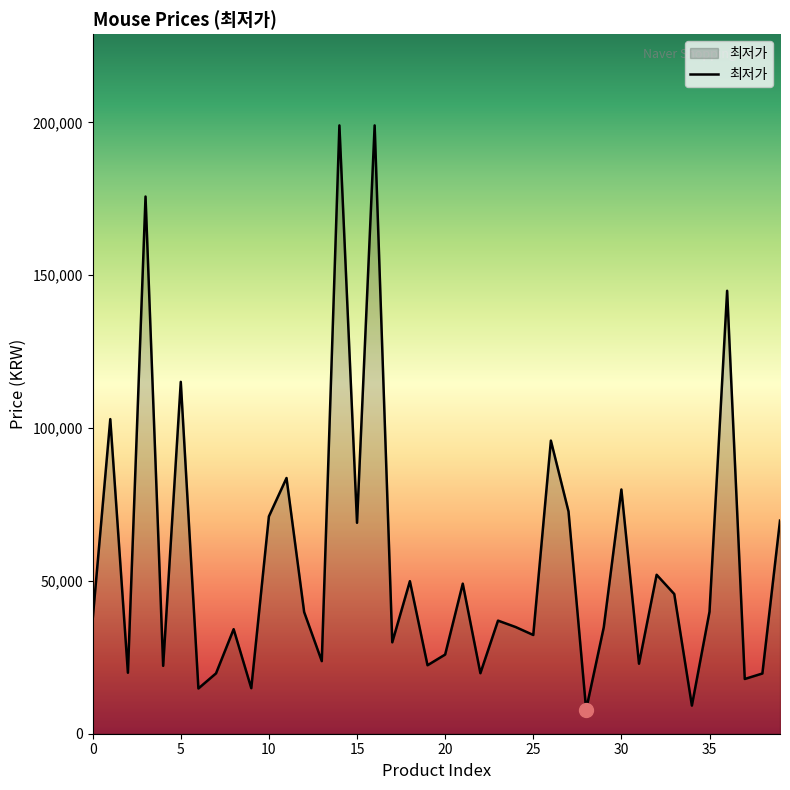

What is the difference between the maximum and minimum values?

191100